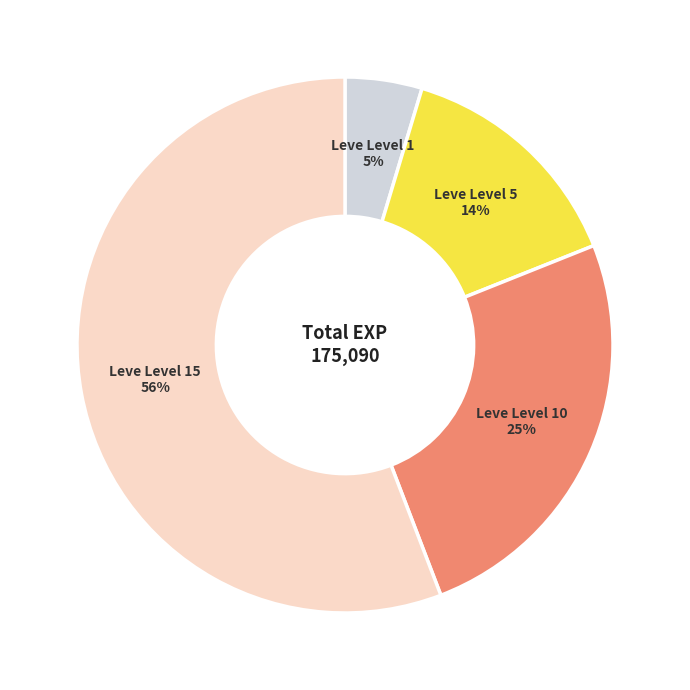

Does any single category account for the majority?

Yes